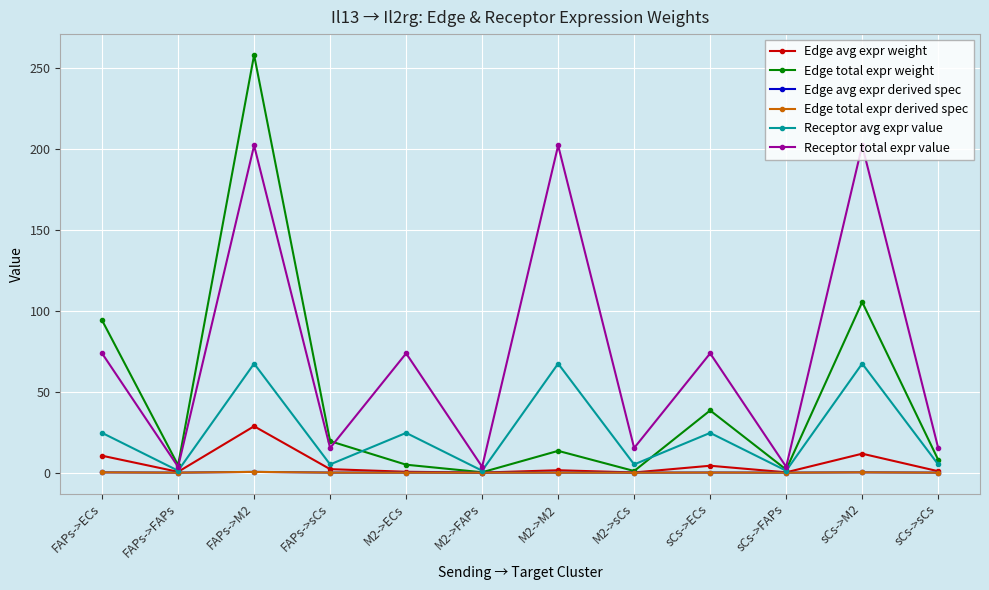

Is this an area chart (filled region under the line)?

No